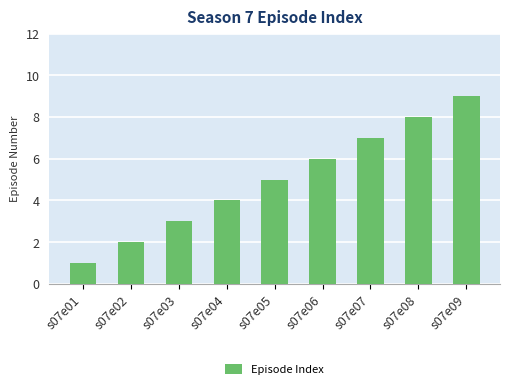

Approximately how many times larger is the value at s07e02 compared to s07e04?

0.5